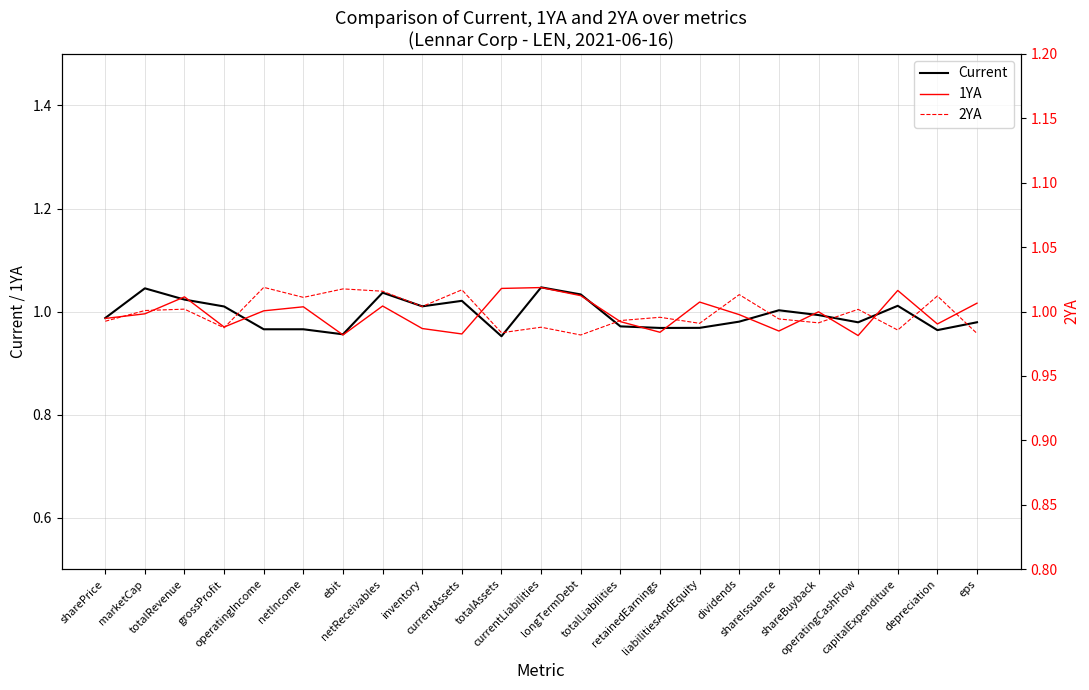

What is the maximum value for 1YA?

1.0